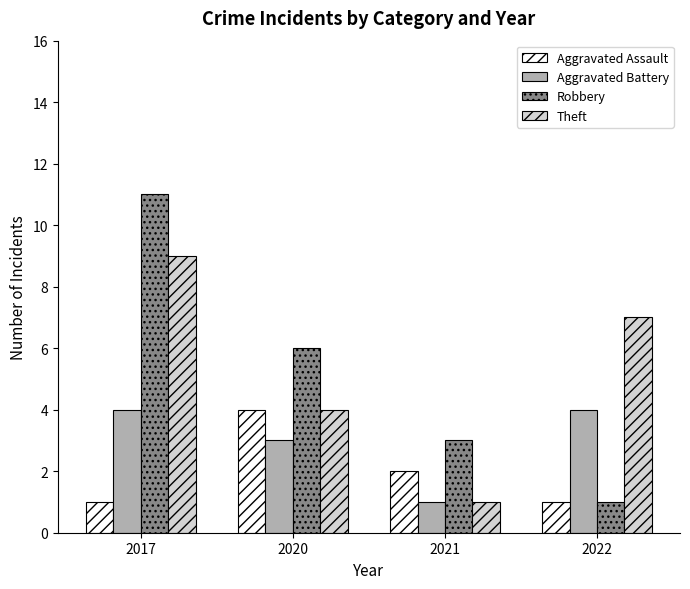

How many groups of bars are there?

4